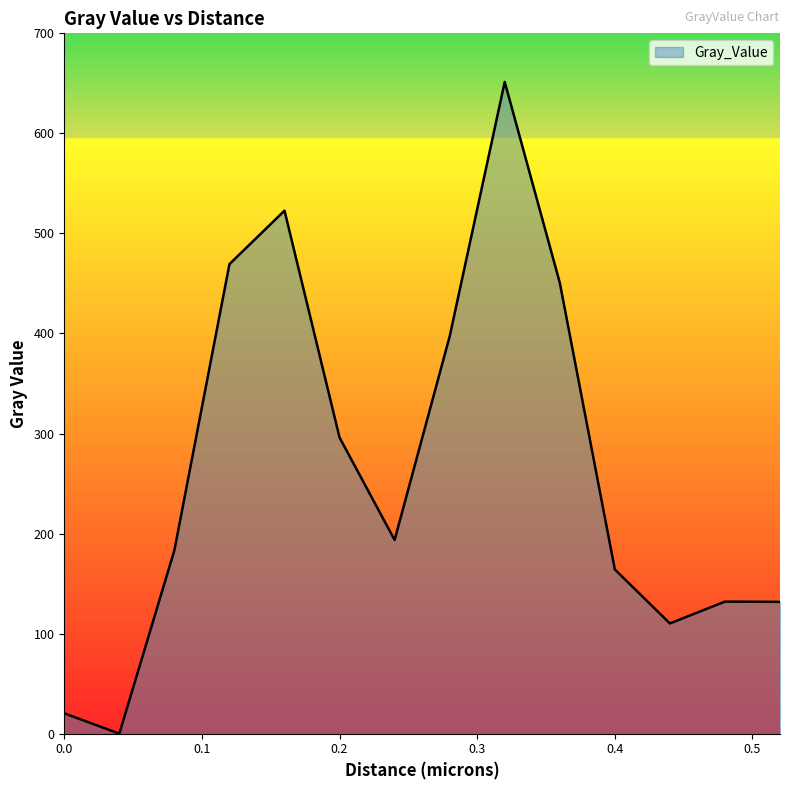

Does the chart display data point markers on the line(s)?

No